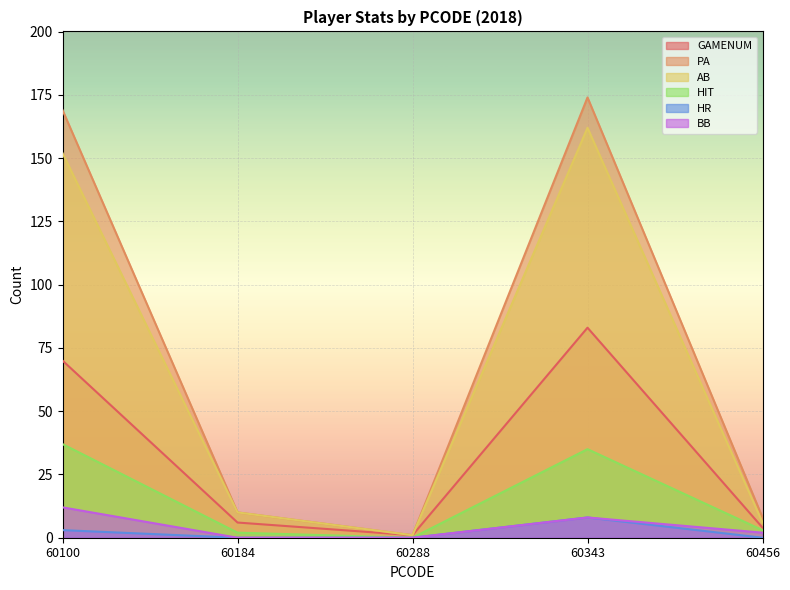

True or false: HIT has more than 0 interior local peaks.

True